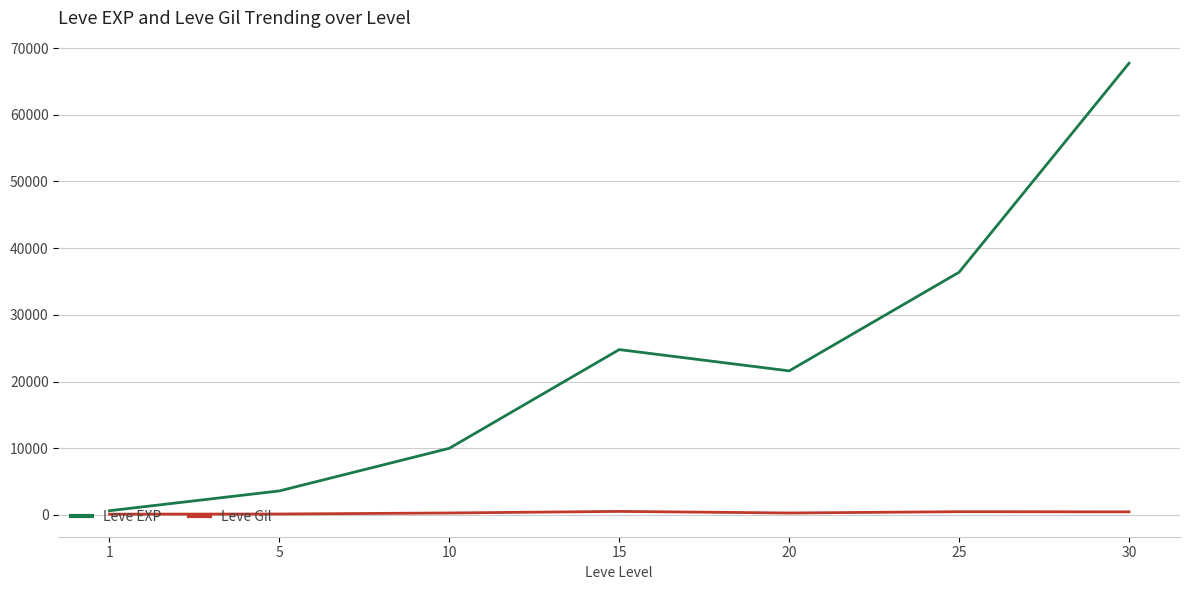

What is the maximum value shown in the chart?

67730